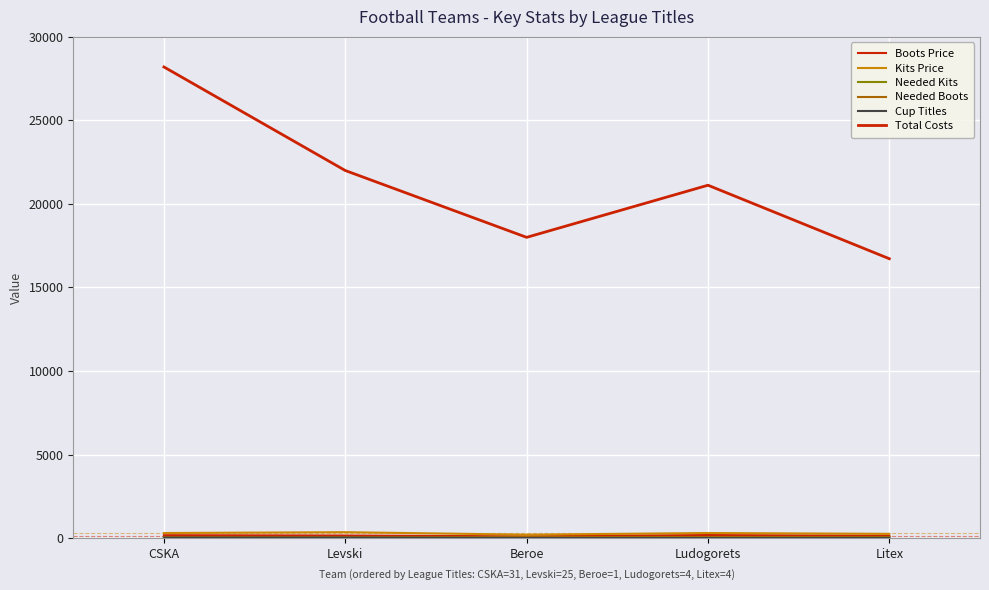

Is this an area chart (filled region under the line)?

No